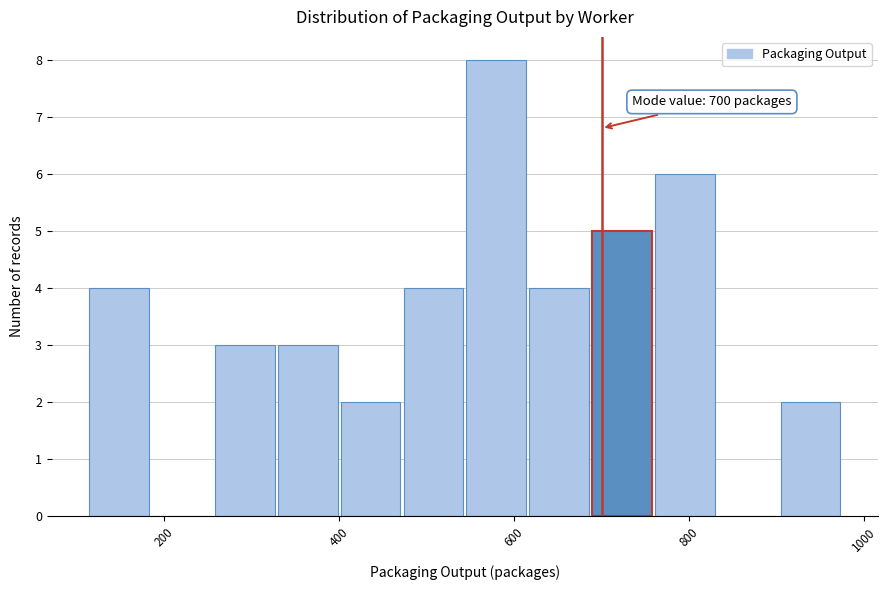

Around what value on the x-axis is the tallest bar? Give the approximate position of its centre, as read against the axis.

580